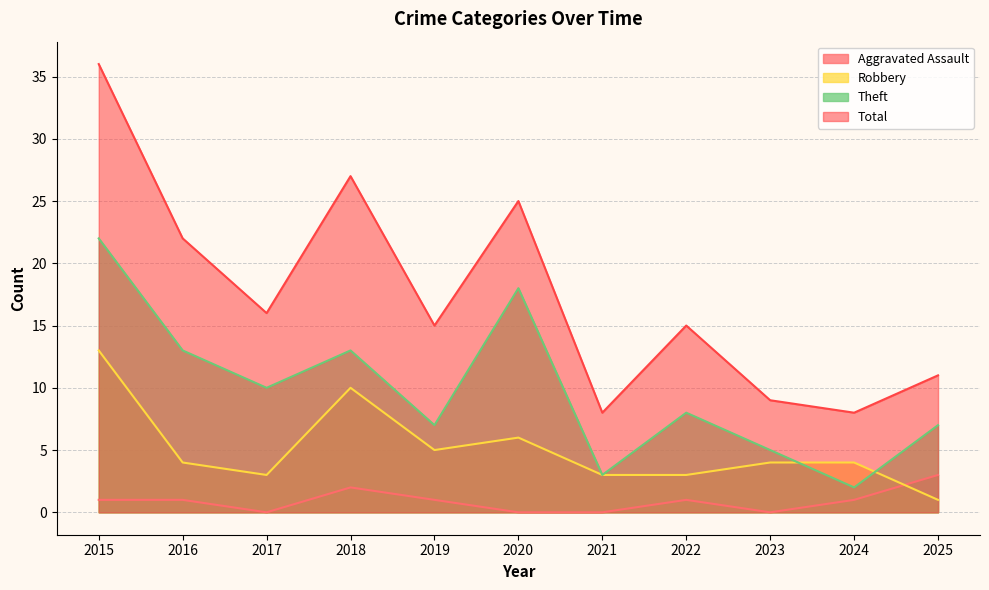

What is the maximum value for Aggravated Assault?

3